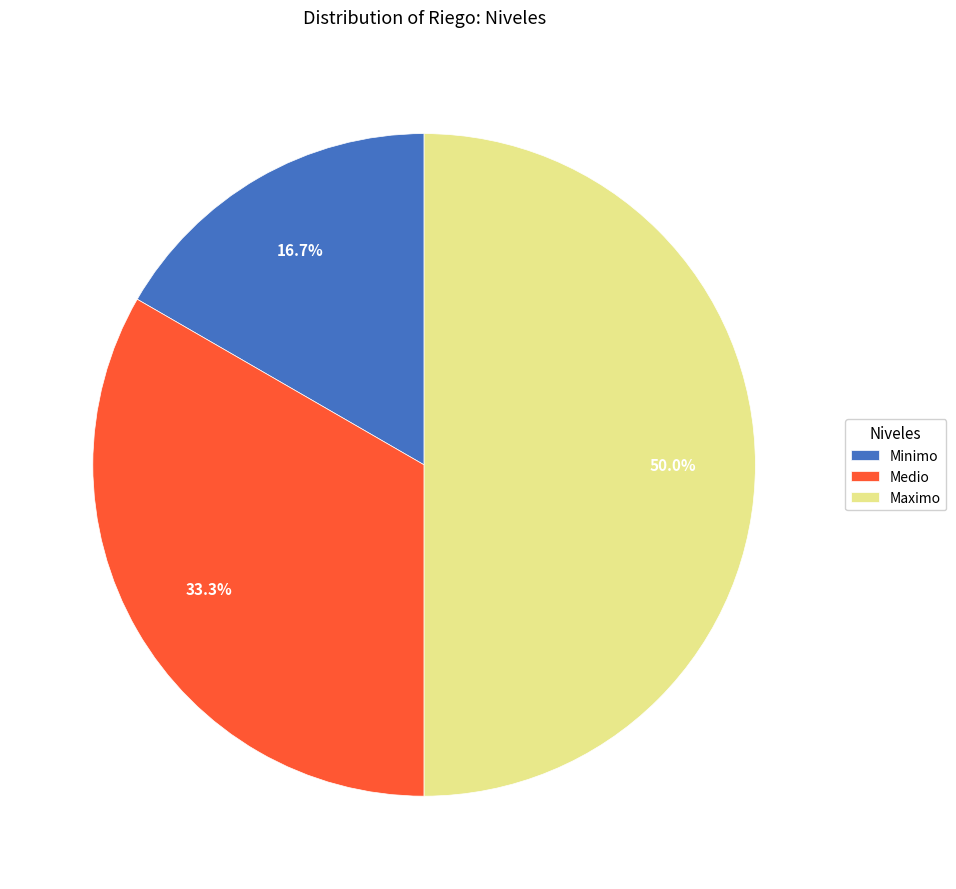

To the nearest percent, what is the average slice percentage?

33%